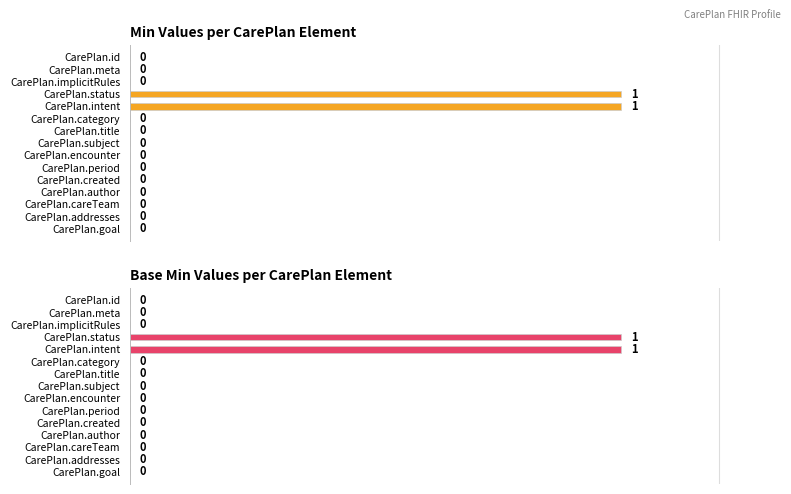

Which series has the largest total across all categories?

Min